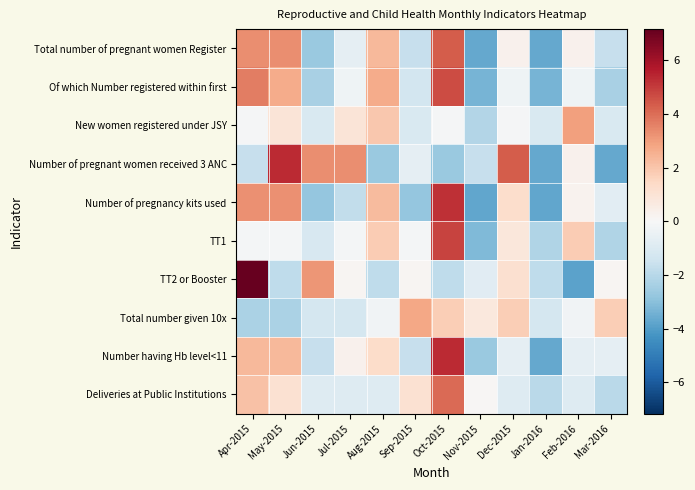

Which label corresponds to the largest value in the chart?

Apr-2015